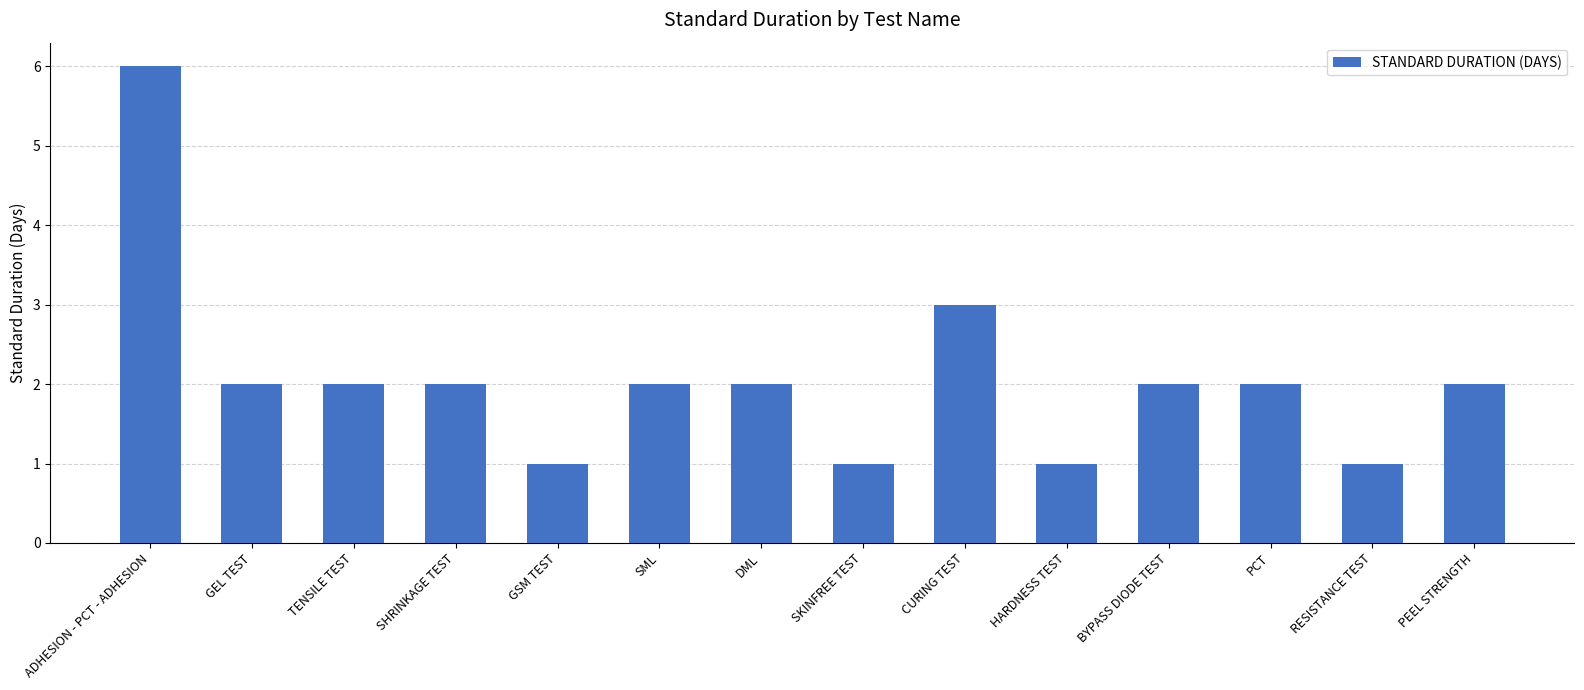

What is the difference between the second highest and minimum values?

2